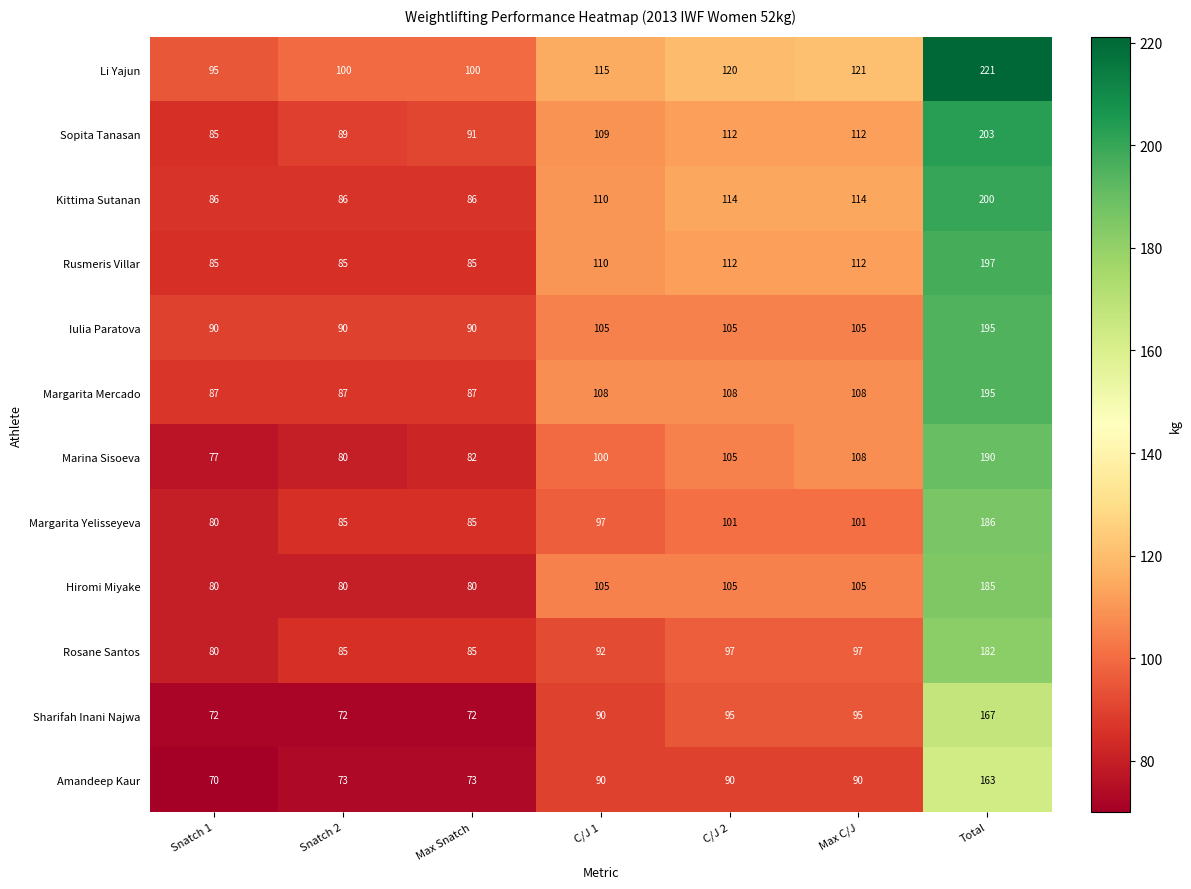

True or false: Li Yajun has a value of 56 at Snatch 2.

False